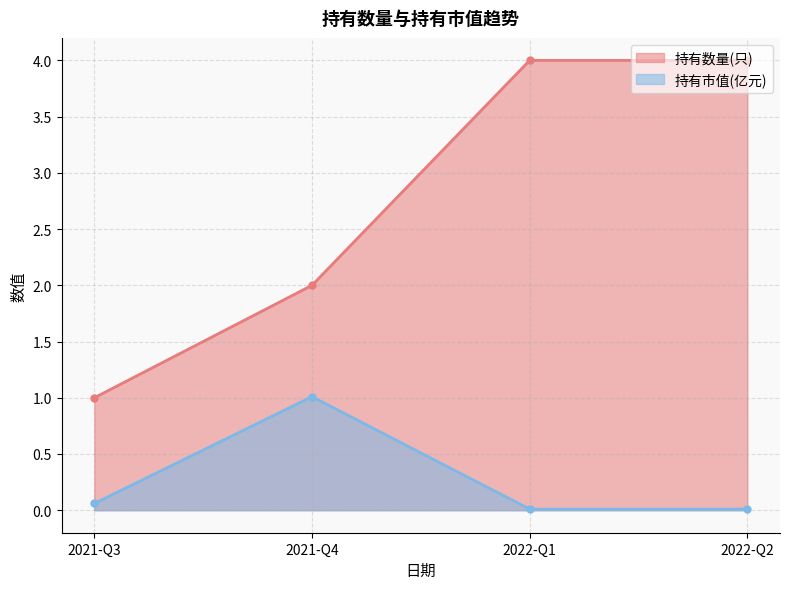

What is the label of the 2nd point from the left?

2021-Q4